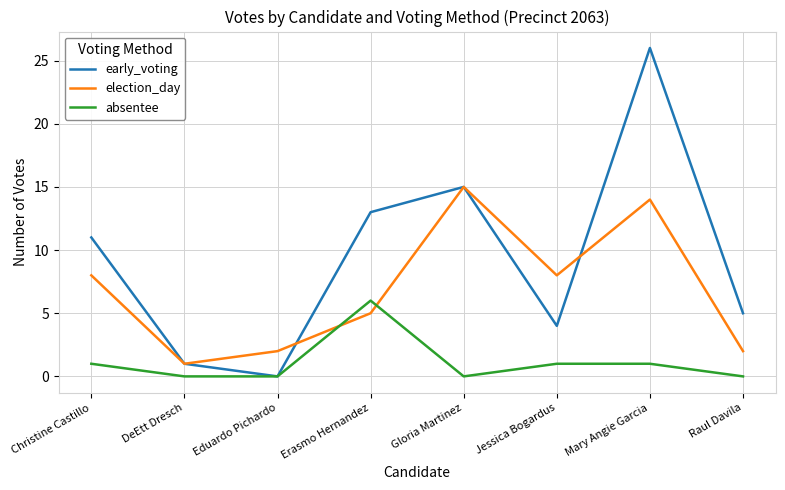

Is it true that election_day equals 13 at Christine Castillo?

False